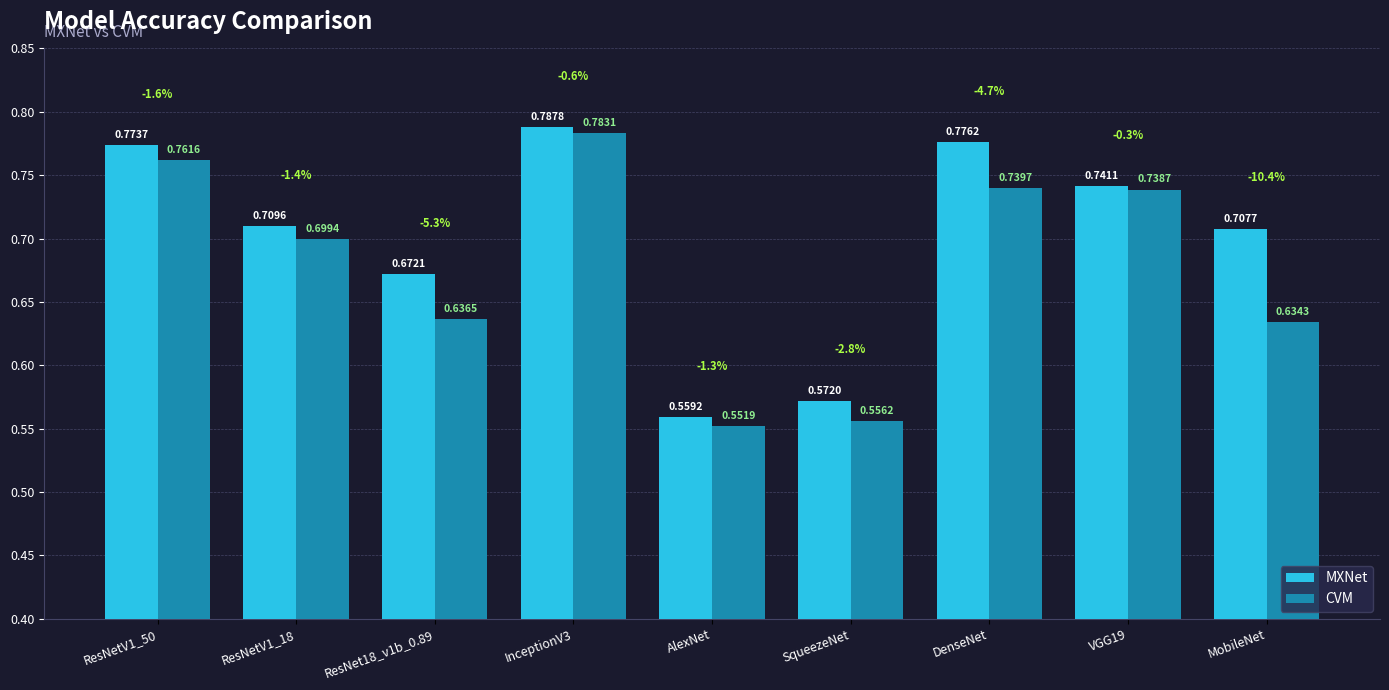

Which category has the lowest value in the MXNet series?

AlexNet